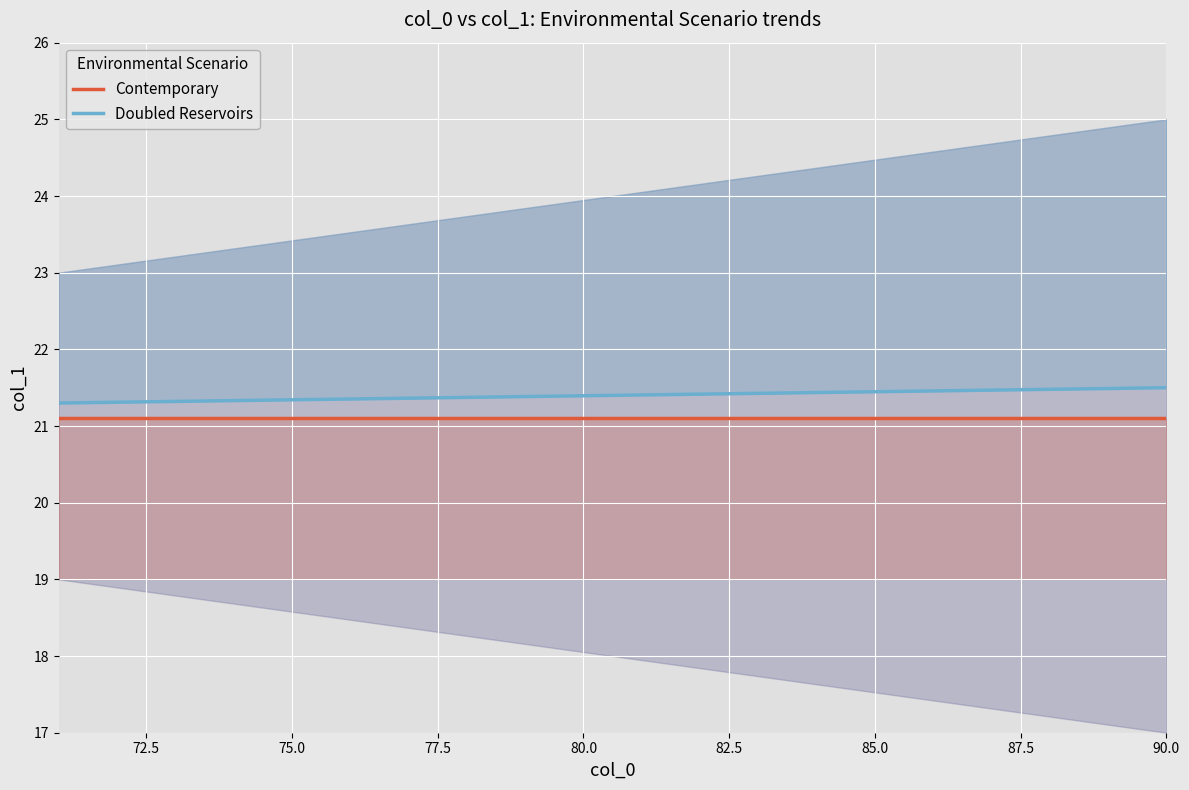

True or false: Contemporary and Doubled Reservoirs cross at least once.

False